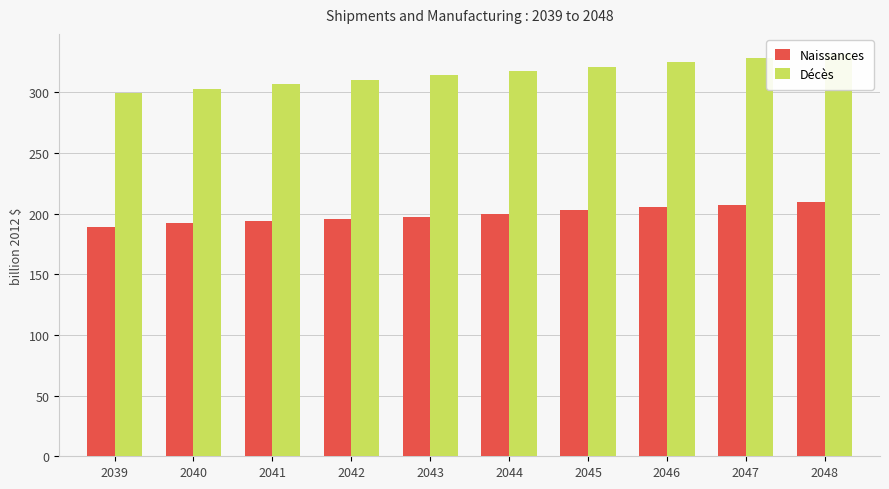

Does the chart contain stacked bars?

No